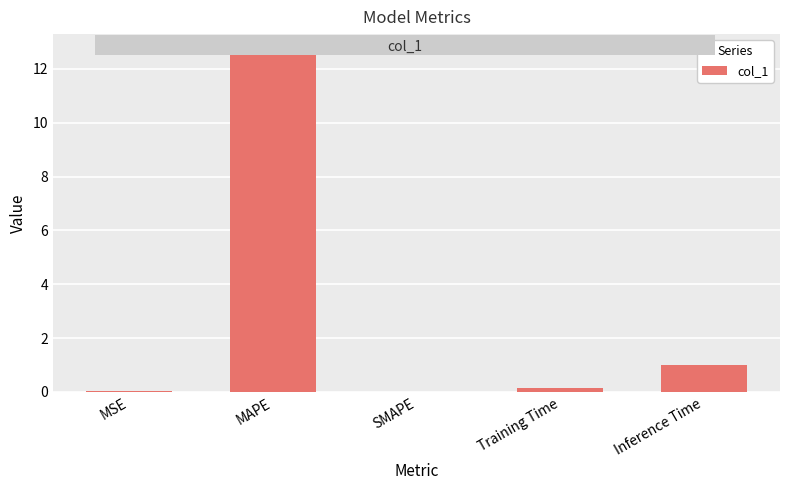

What is the change in value from MAPE to SMAPE?

-12.7